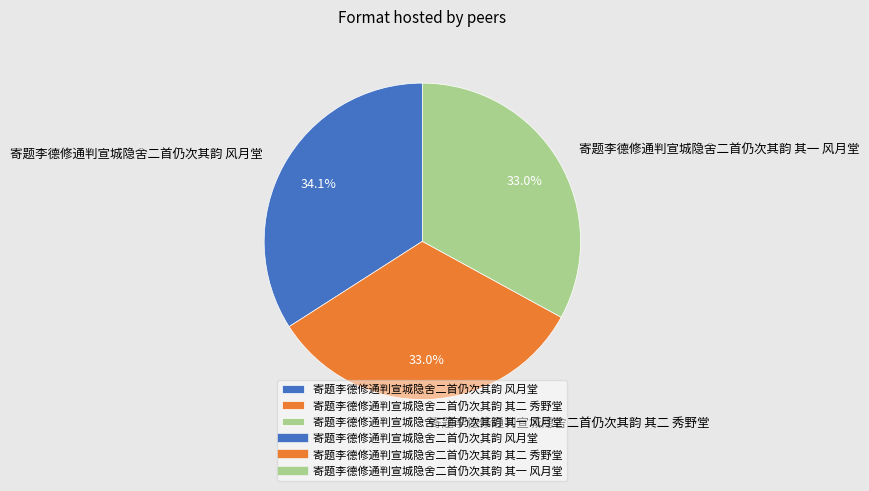

What percentage is the 寄题李德修通判宣城隐舍二首仍次其韵 其二 秀野堂 slice, to the nearest percent?

33%